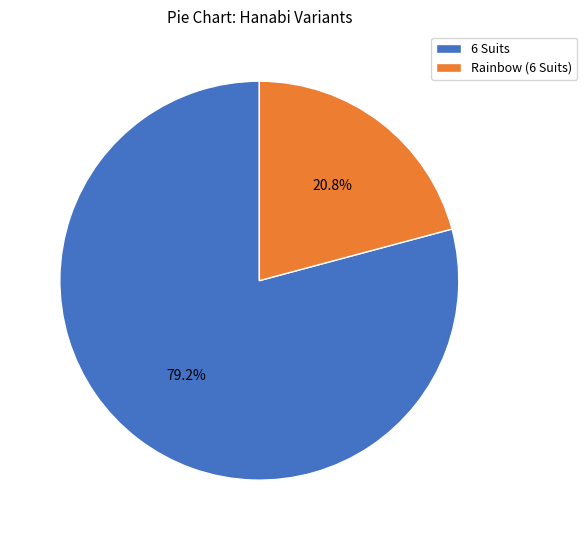

The Rainbow (6 Suits) slice represents 8% of the pie. True or false?

False